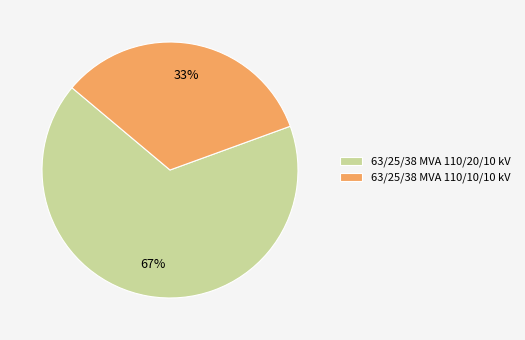

Is there a majority slice in this chart?

Yes